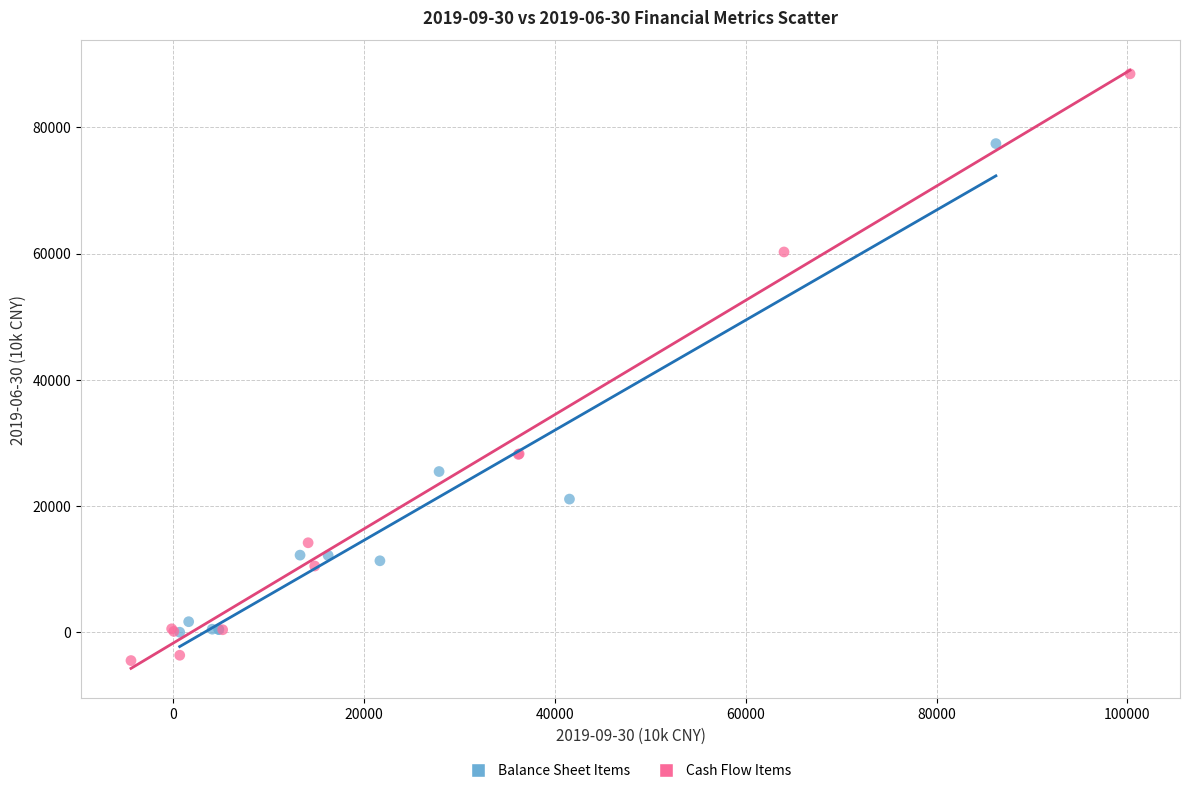

Which series contains the highest Y value?

Cash Flow Items